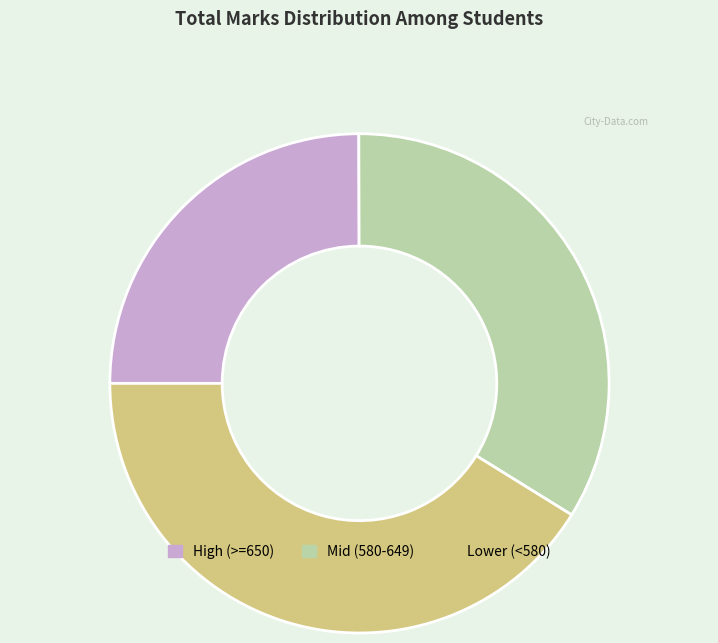

How many segments does this pie chart have?

3